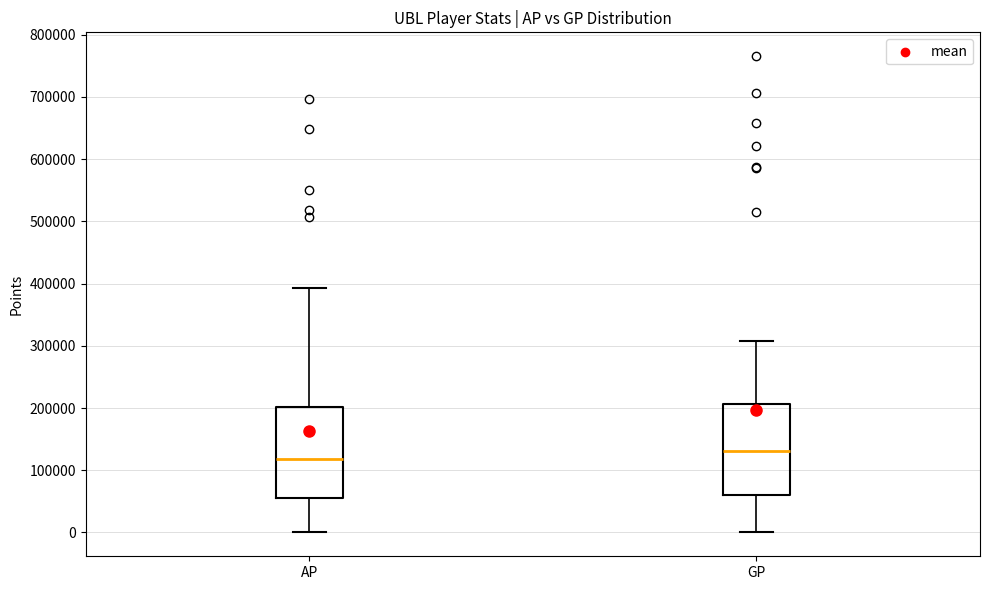

Reading left to right, read every box against the y-axis: the position of its median line, the range the box covers, and the ends of its whiskers. The values are not printed on the chart, so give them approximately, as read against the axis.

AP: median 120000, box 60000 to 200000, whiskers 0 to 390000
GP: median 130000, box 60000 to 210000, whiskers 0 to 310000